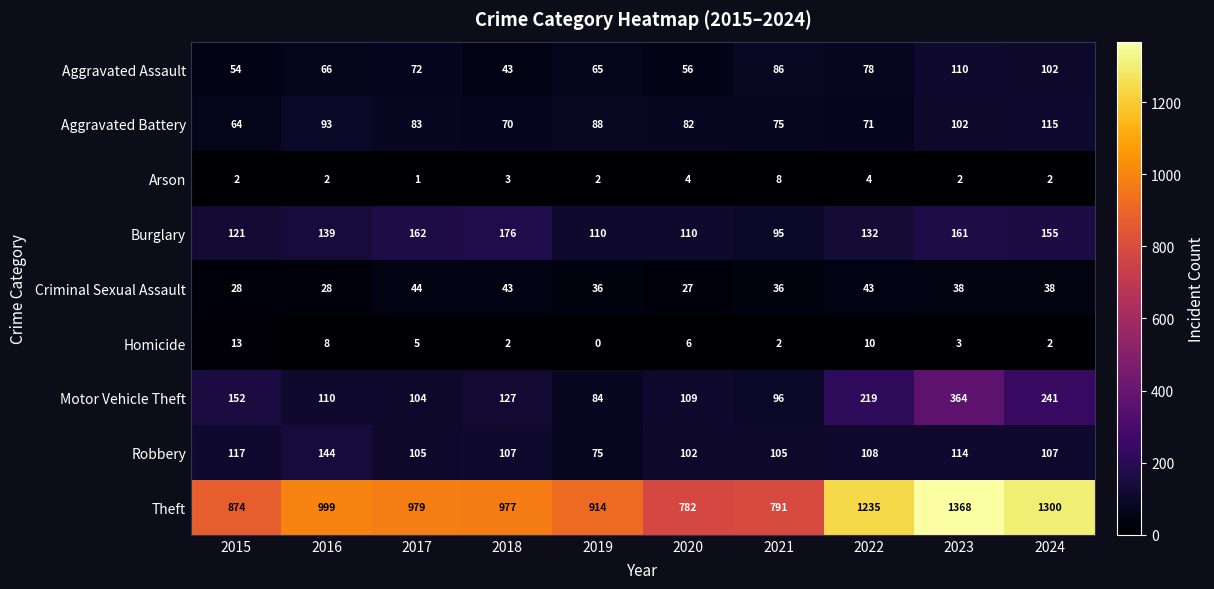

At which category is the sum across all series the highest?

2023